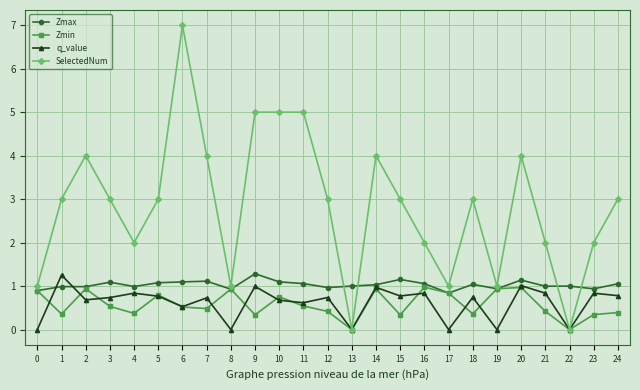

What is the difference between the maximum and second lowest values in the Zmax series?

0.4